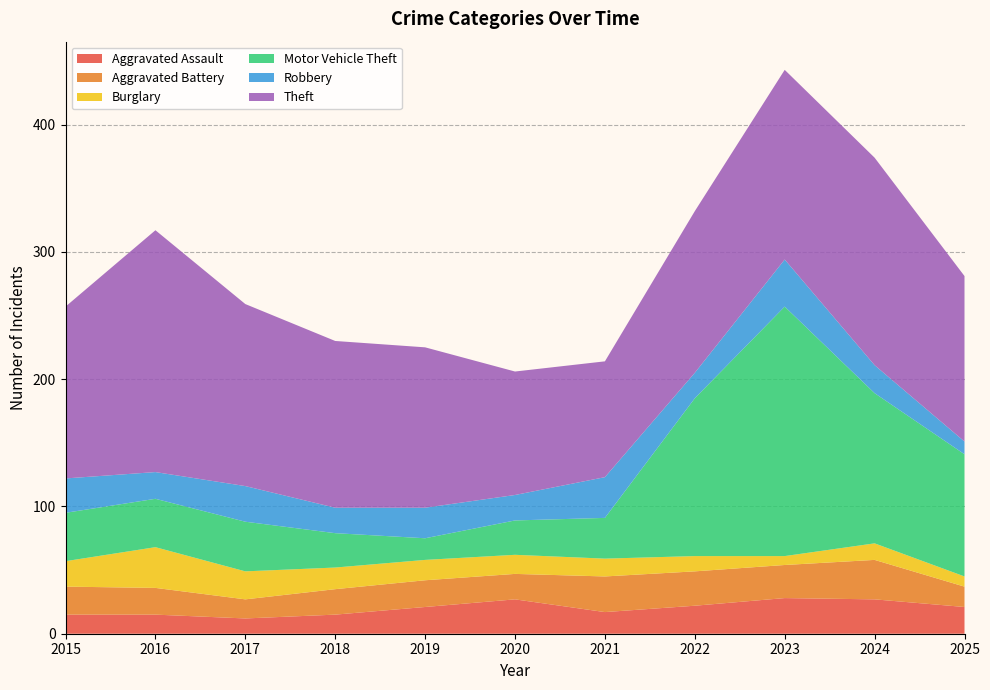

Reading right to left, what are all the values shown in this chart?

Aggravated Assault: 21	27	28	22	17	27	21	15	12	15	15
Aggravated Battery: 16	31	26	27	28	20	21	20	15	21	22
Burglary: 8	13	7	12	14	15	16	17	22	32	20
Motor Vehicle Theft: 96	118	196	124	32	27	17	27	39	38	38
Robbery: 10	22	37	20	32	20	24	20	28	21	27
Theft: 130	163	149	127	91	97	126	131	143	190	135